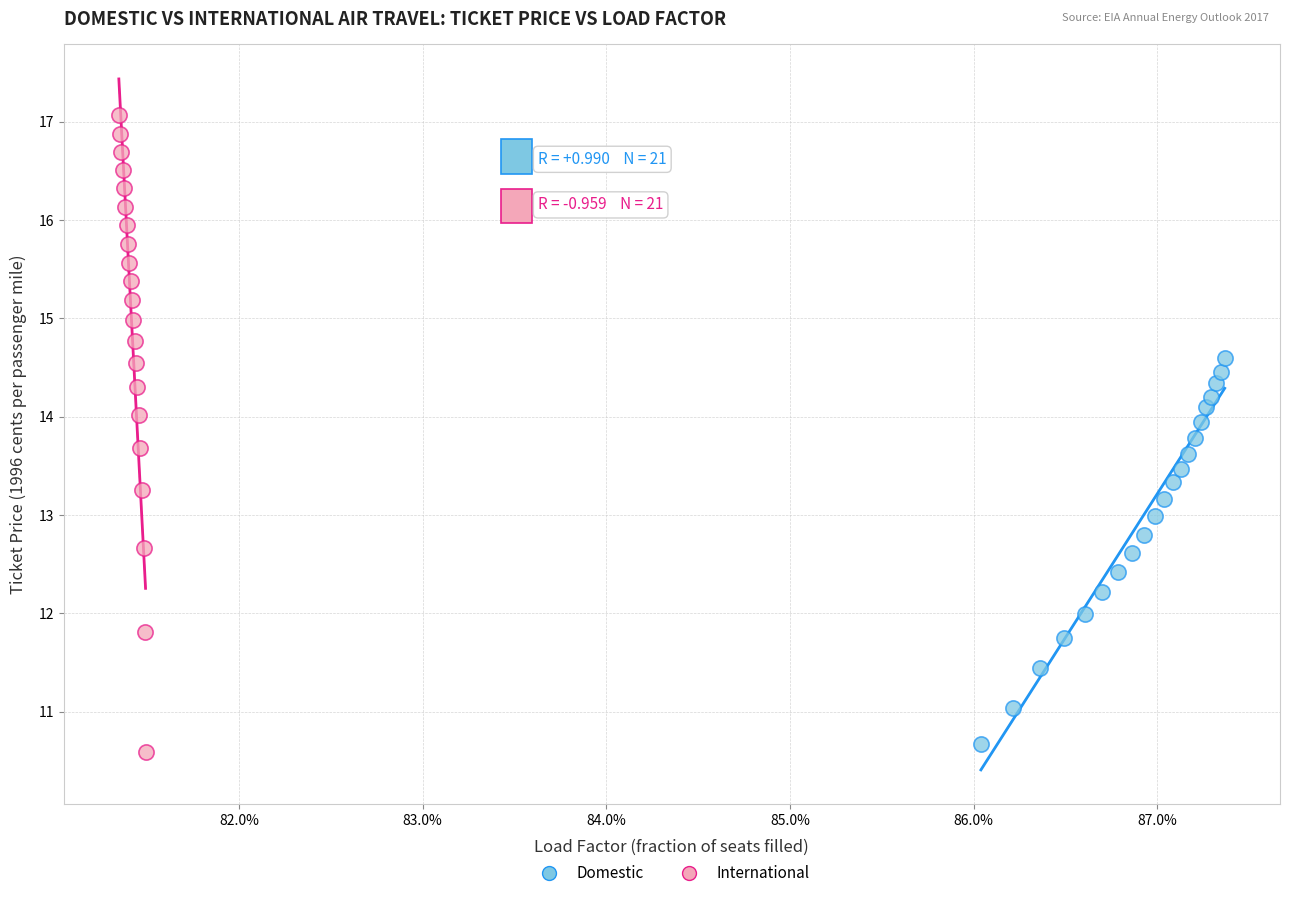

Which series has the widest spread of Y values?

International